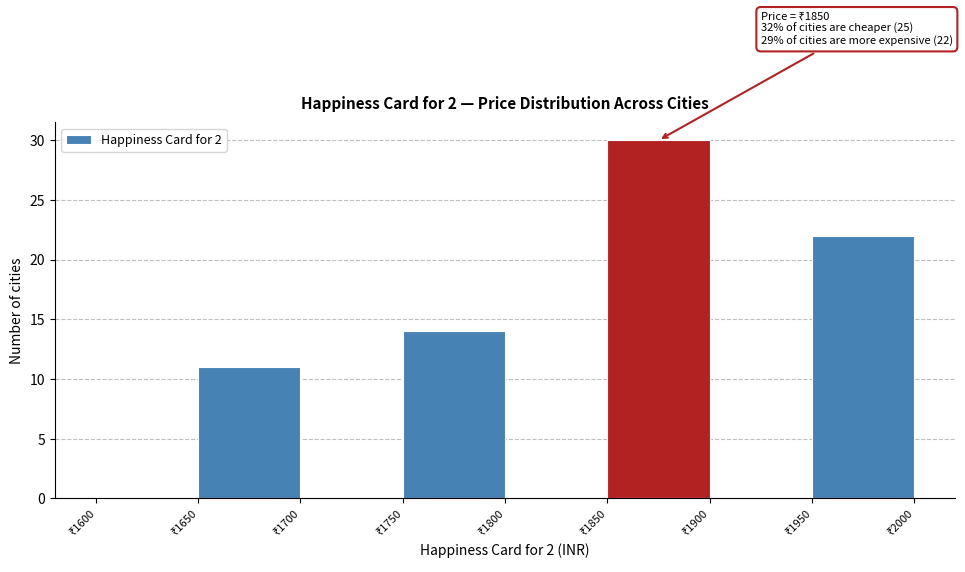

Which range on the x-axis has the tallest bar?

1850 to 1900